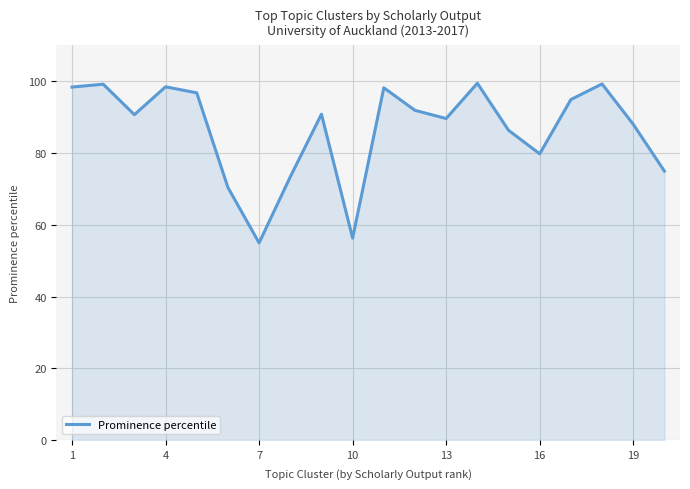

How many lines are shown in the chart?

1